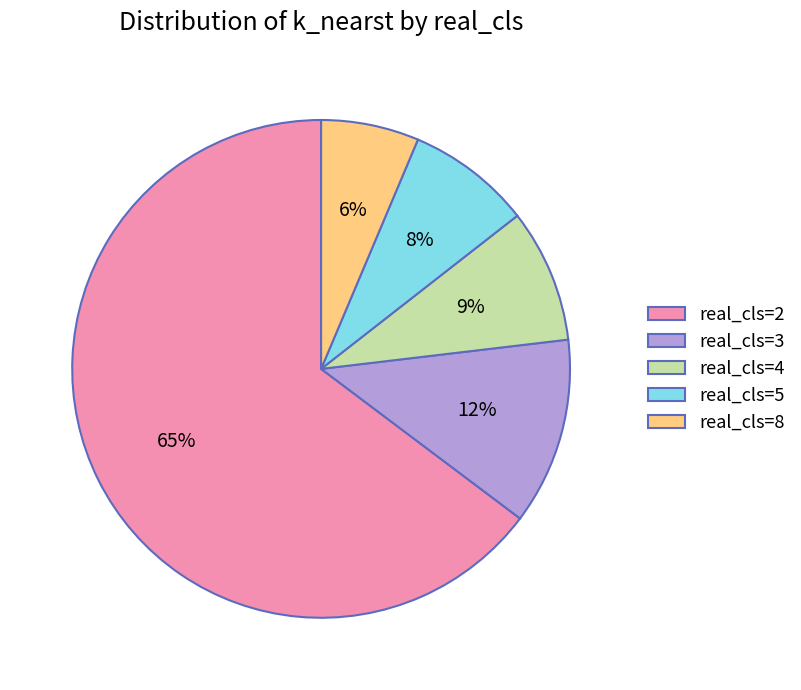

To the nearest percent, what is the combined percentage of real_cls=4 and real_cls=8?

15%